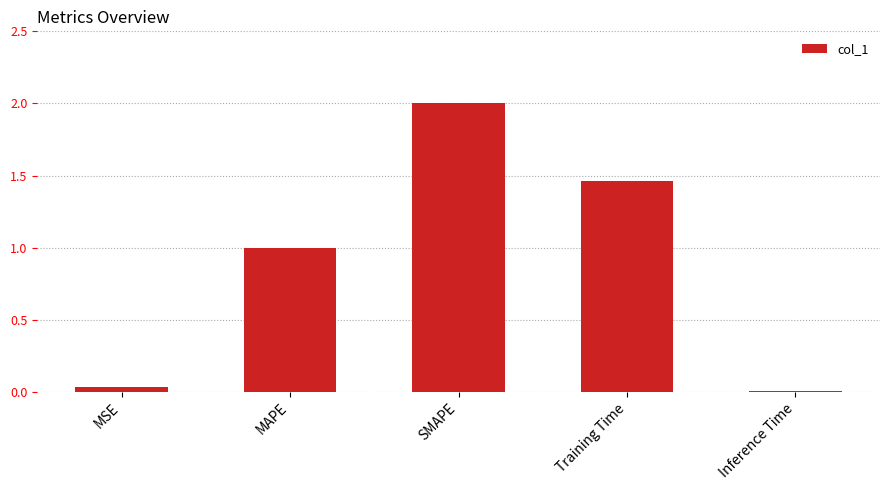

Which category has the highest value across all series?

SMAPE